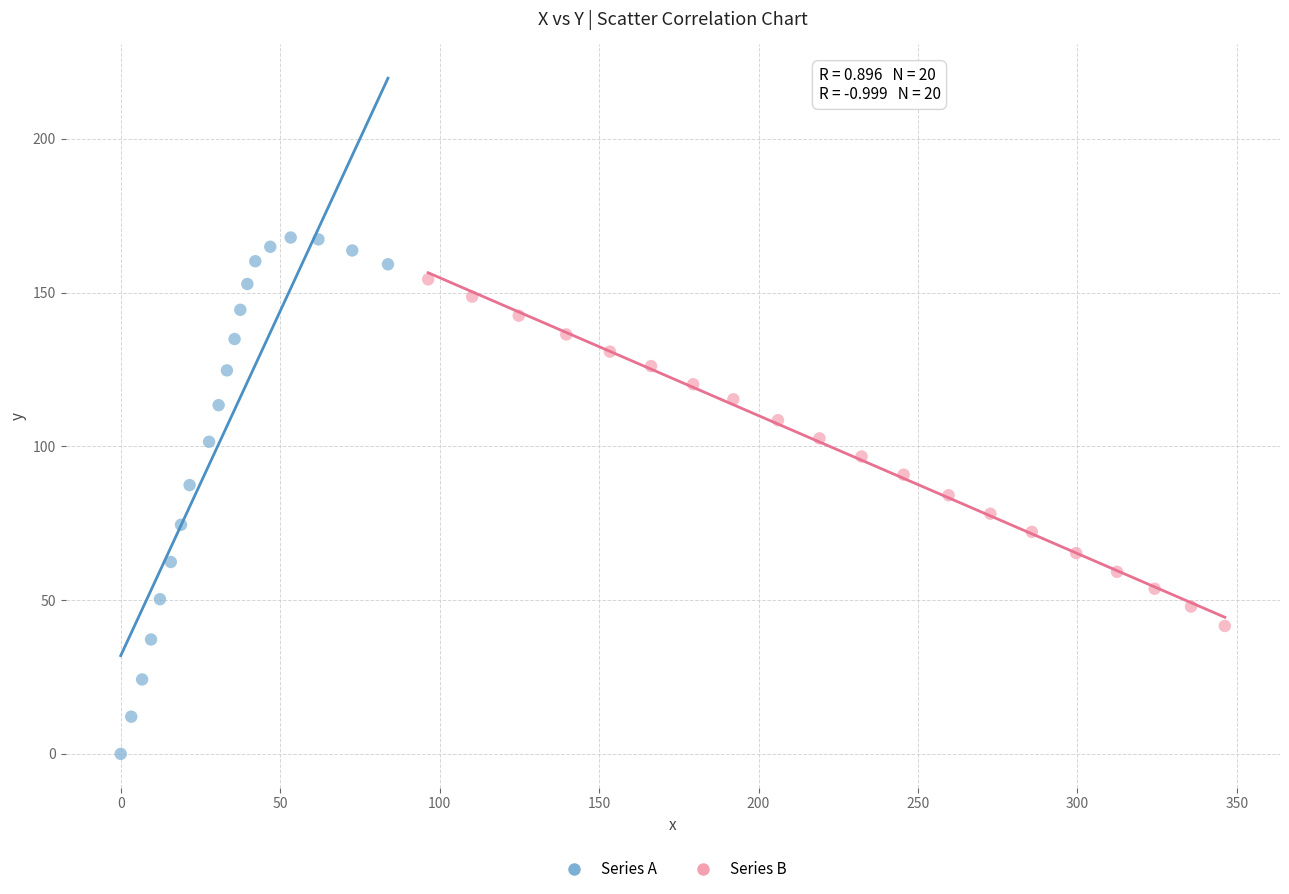

Which series contains the highest Y value?

Series A